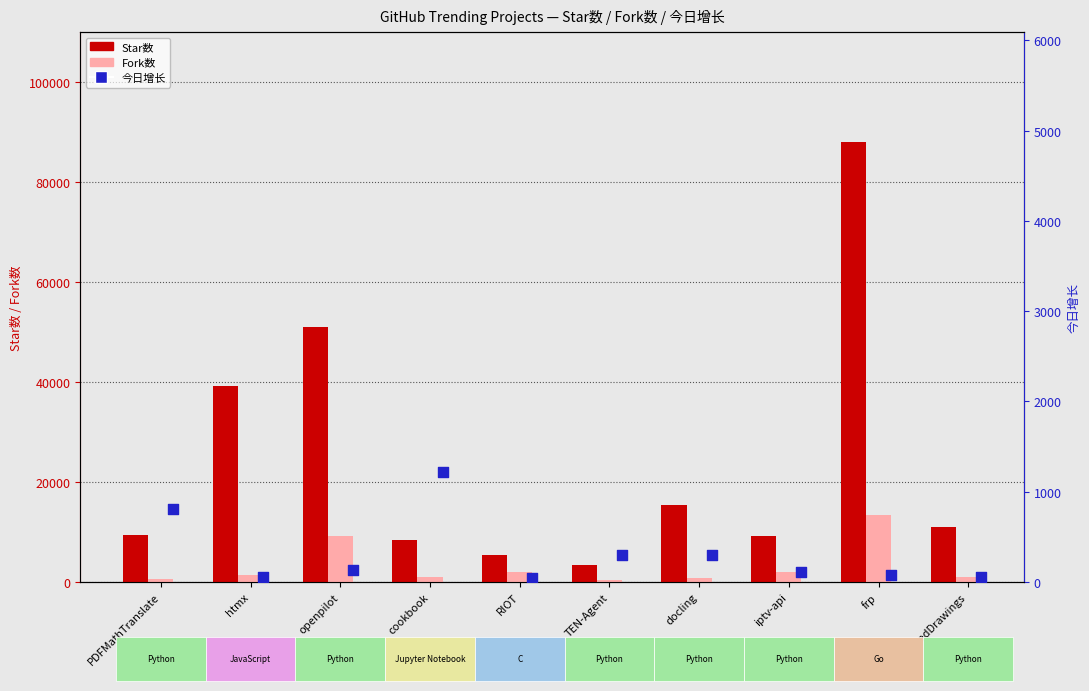

At which category is the sum across all series the highest?

frp